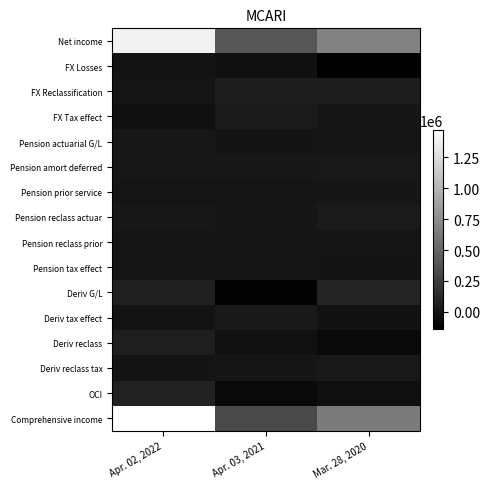

What is the total value across all series at Apr. 02, 2022?

3021145